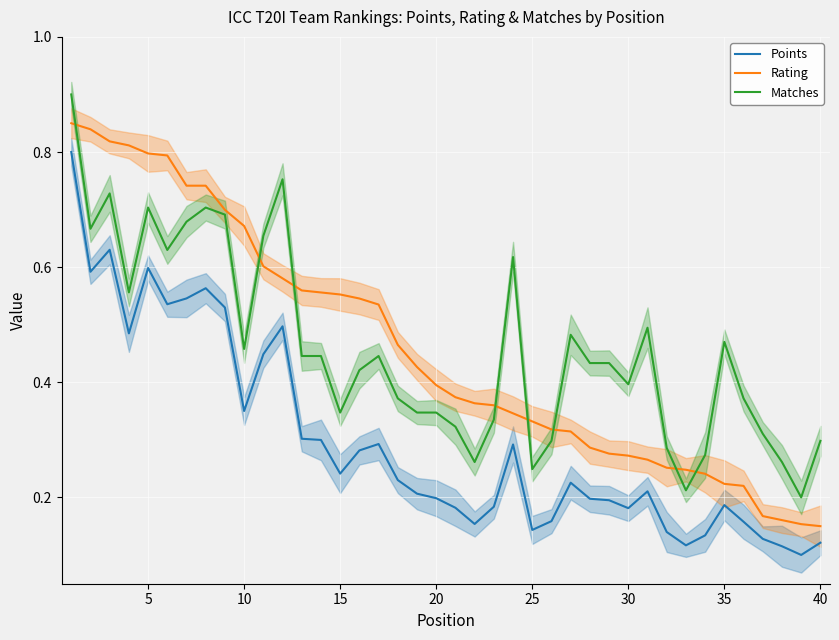

Is the value of Points at 11 greater than the value of Rating at 35?

No